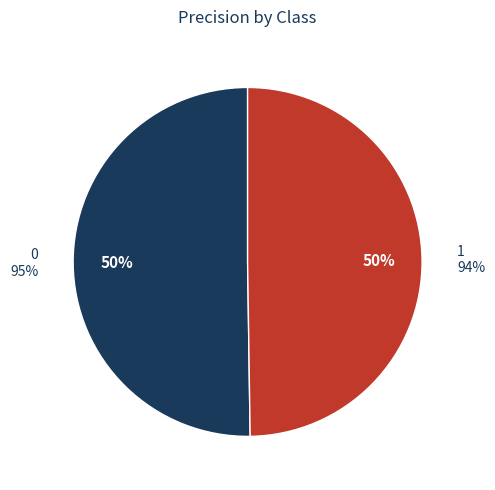

The 0 slice represents 50% of the pie. True or false?

True